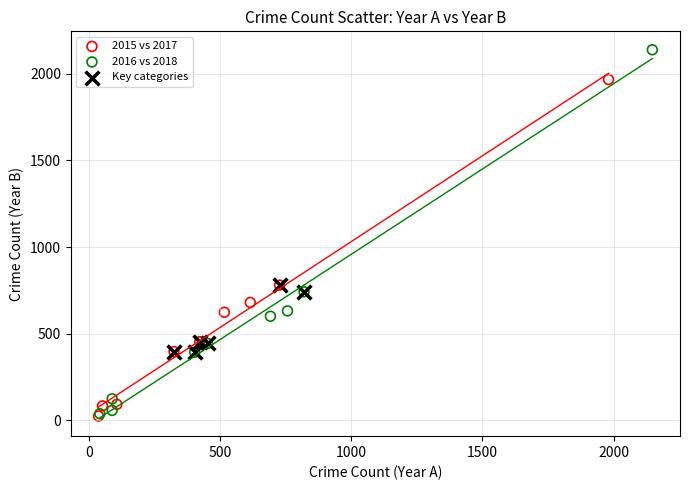

Which series contains the highest Y value?

2016 vs 2018